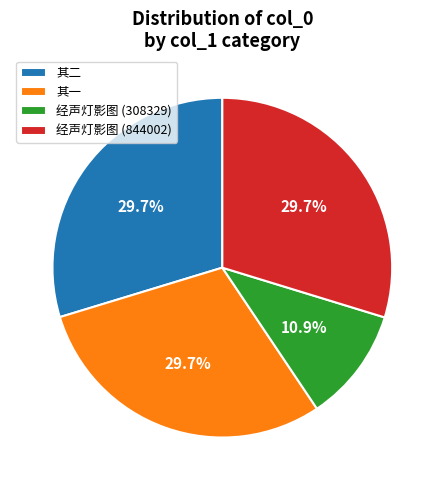

What is the smallest slice in the pie chart?

经声灯影图 (308329)